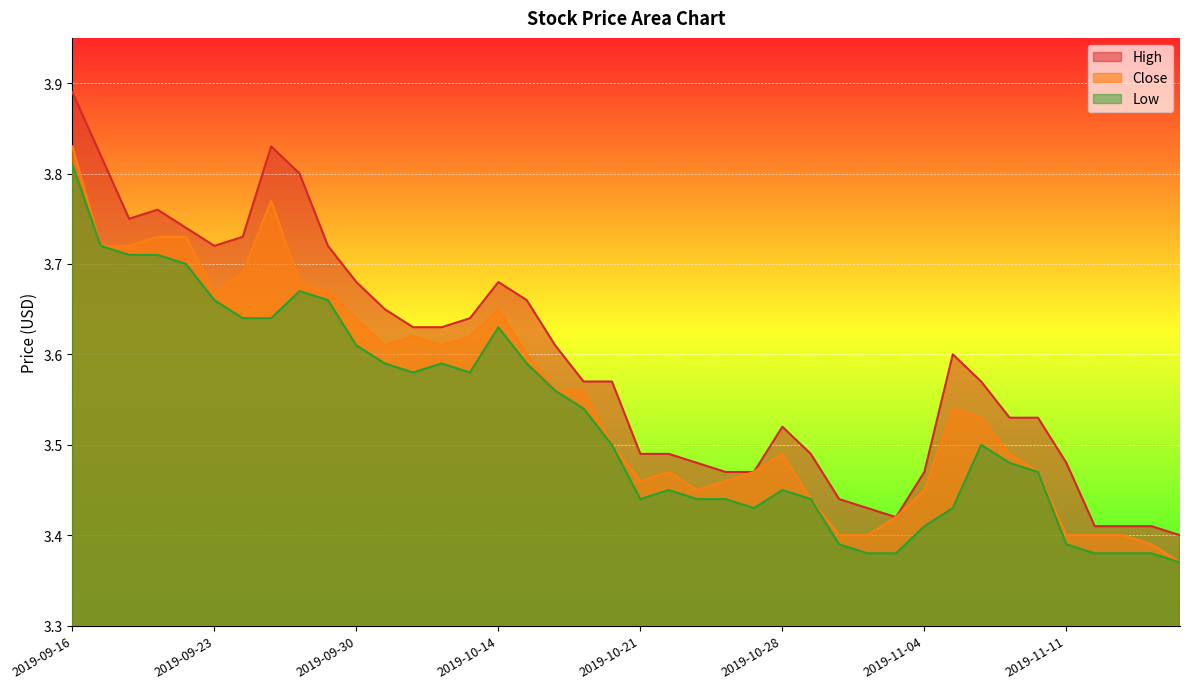

What is the label of the 11th point from the right?

2019-11-01